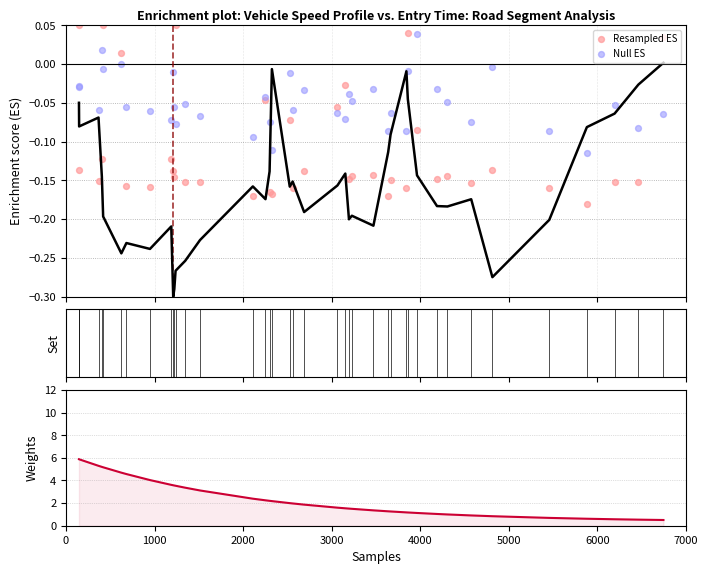

Which series has the largest total across all categories?

Weights